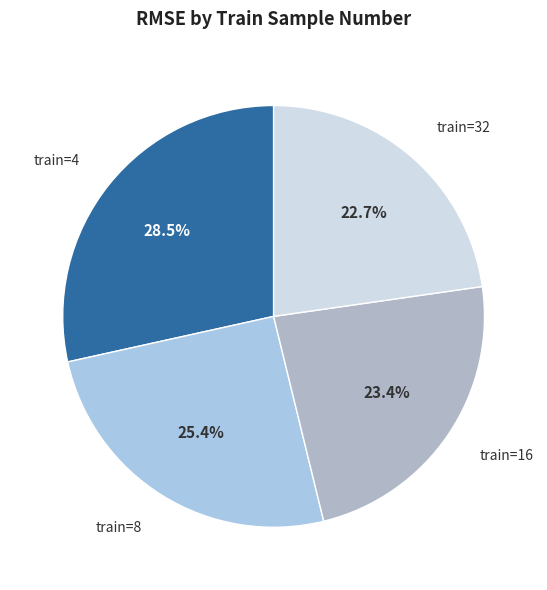

Between train=32 and train=4, which is larger?

train=4